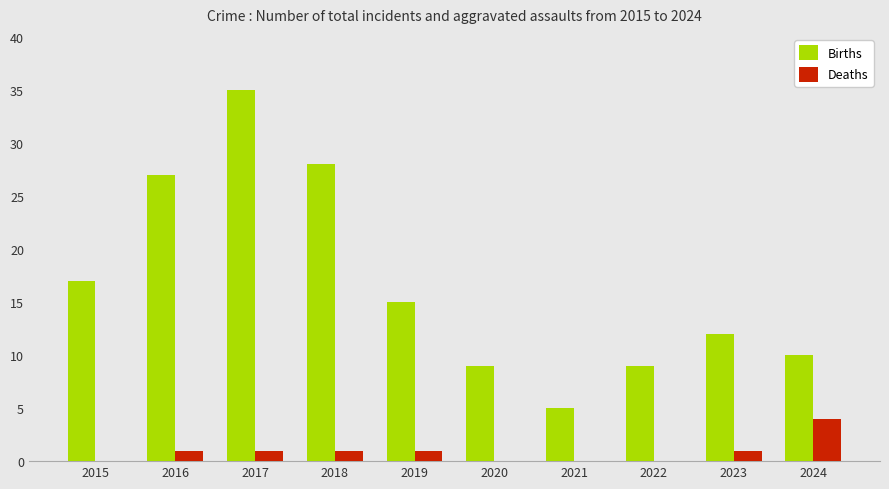

Where is Births nearest to the value 20?

2015